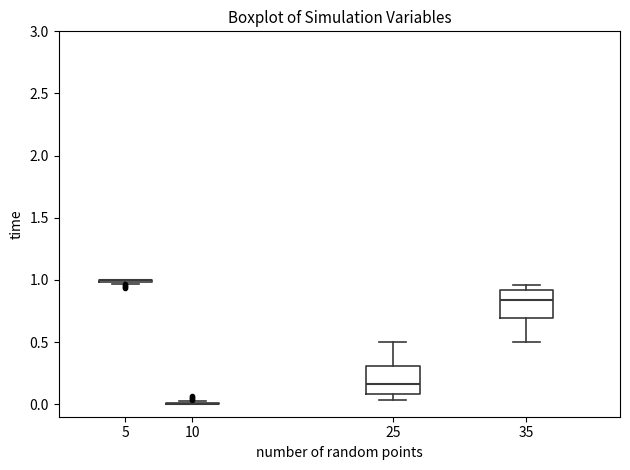

Where does the median line of the box at x = 25 sit on the y-axis? The values are not printed on the chart, so give them approximately, as read against the axis.

0.15